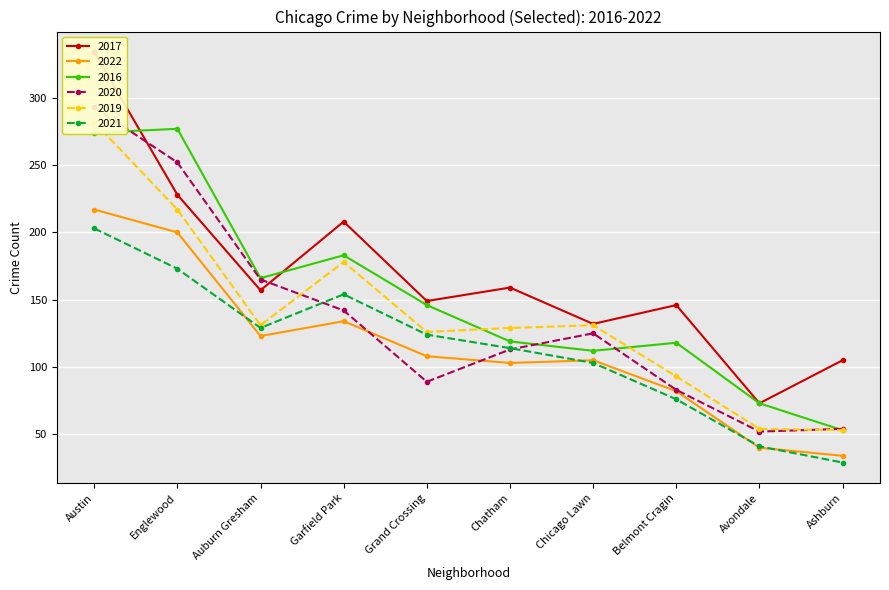

Is the value of 2021 at Chatham greater than the value of 2019 at Chicago Lawn?

No